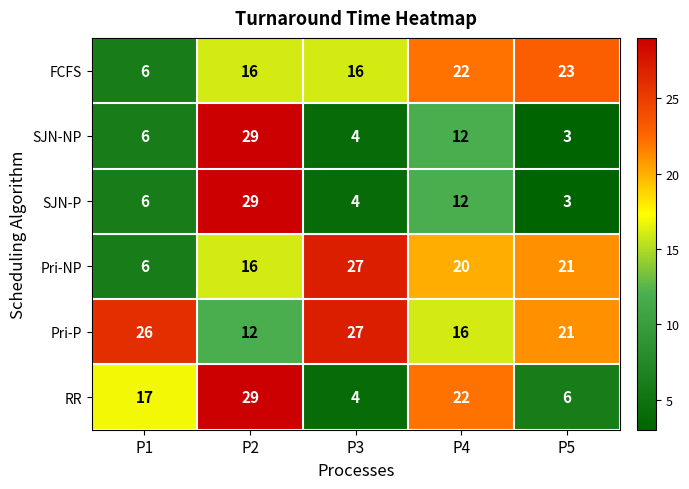

What is the difference between the maximum and second lowest values in the FCFS series?

7